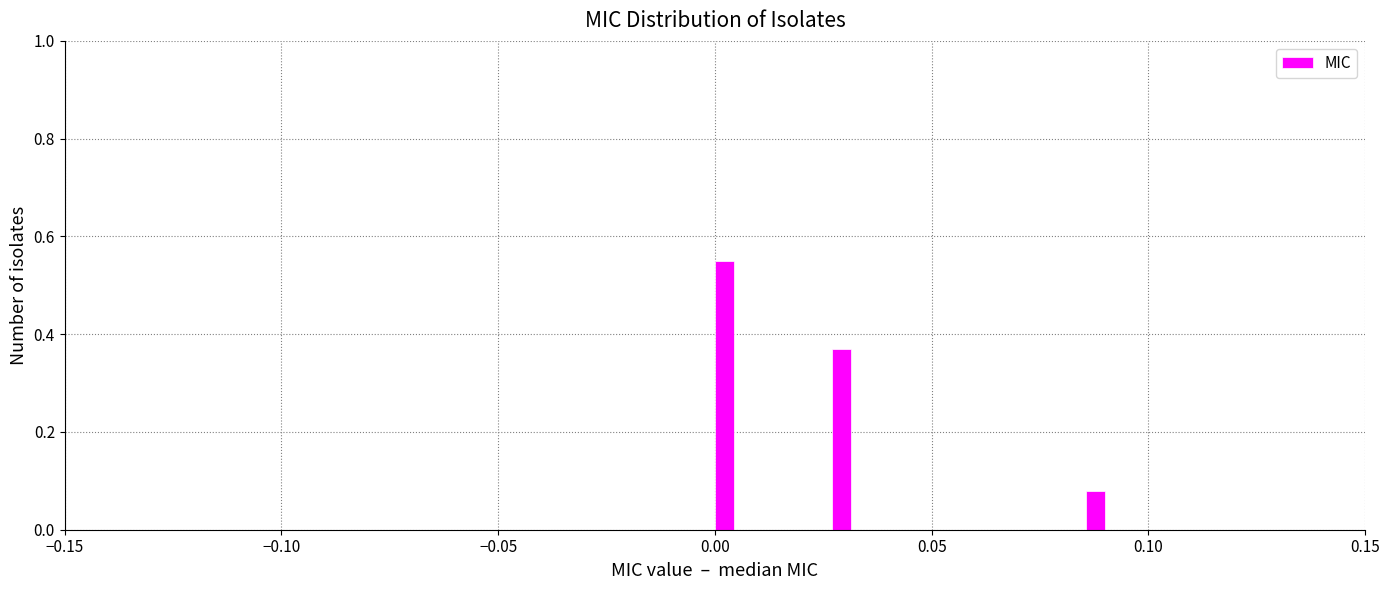

Around what value on the x-axis is the tallest bar? Give the approximate position of its centre, as read against the axis.

0.000